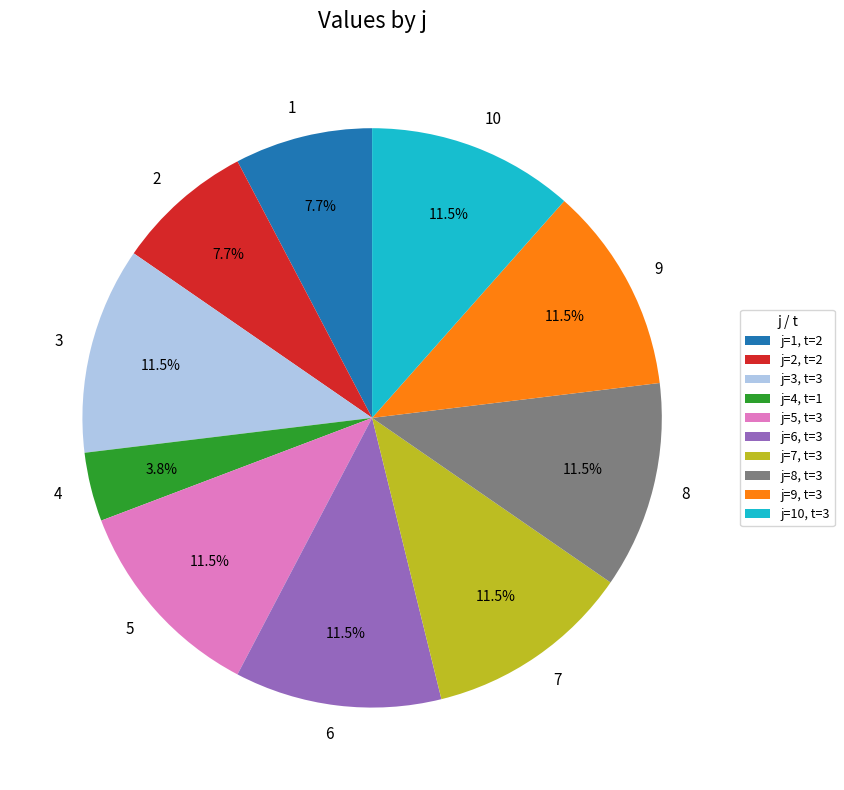

What is the ratio of the value at 1 to the value at 9?

0.7